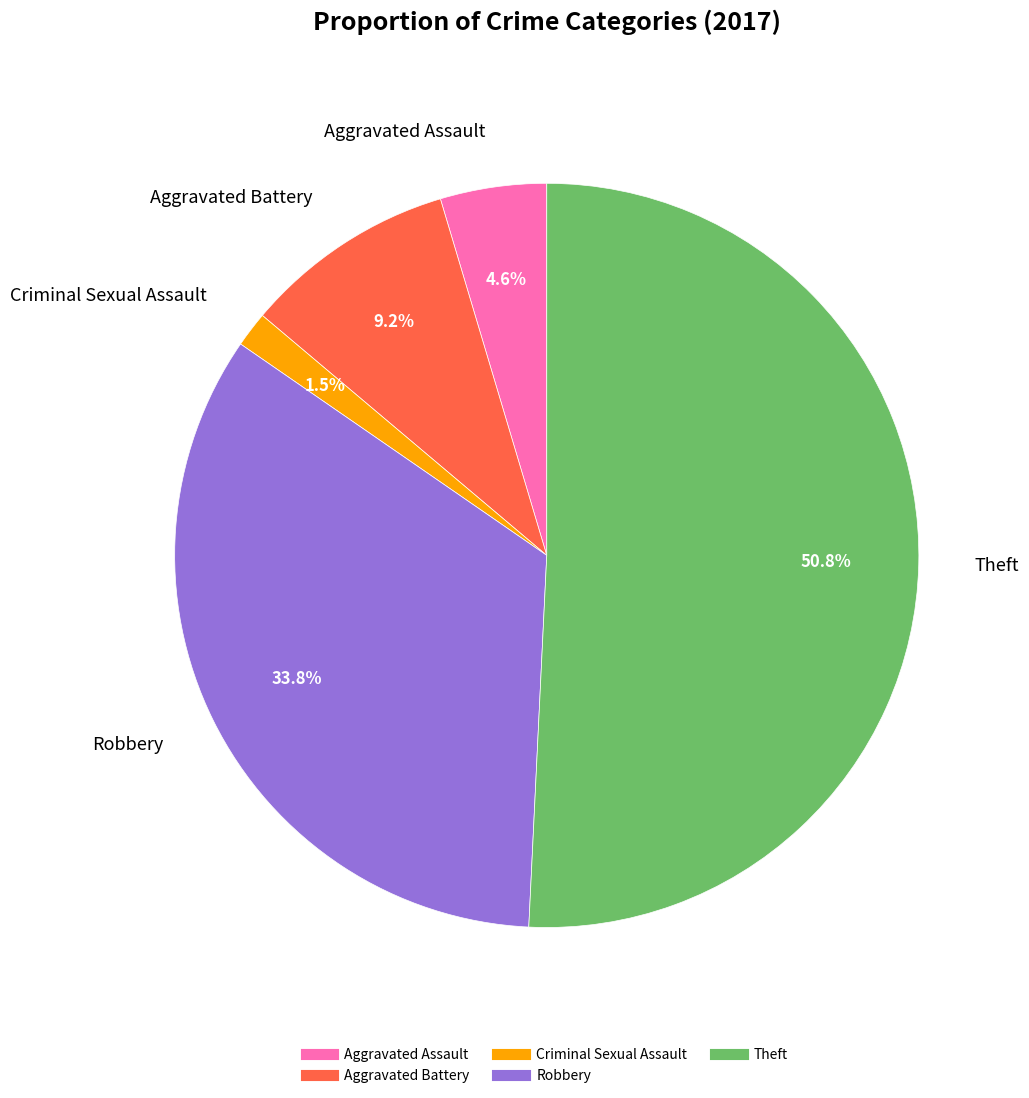

True or false: Aggravated Assault accounts for 12% of the total.

False